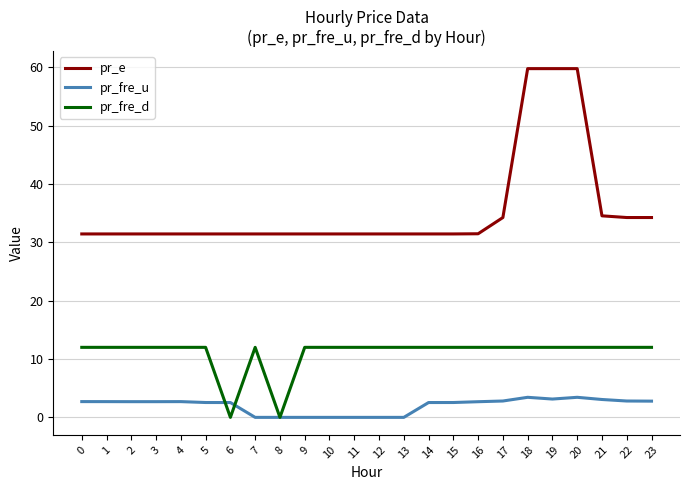

Which series has the largest range (max minus min)?

pr_e